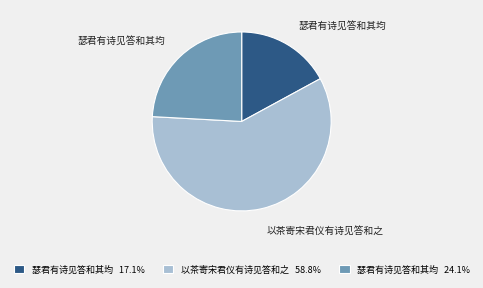

Is the sum of 瑟君有诗见答和其均 24.1% and 以茶寄宋君仪有诗见答和之 58.8% greater than half?

Yes